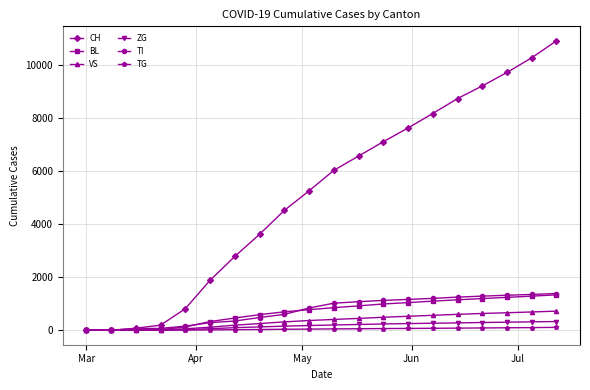

Which series has the largest total across all categories?

CH